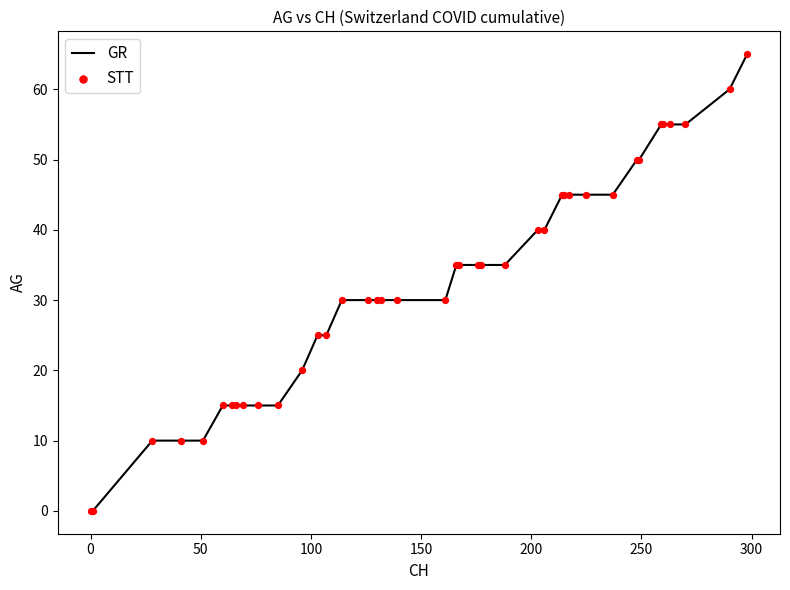

What is the maximum value shown in the chart?

65